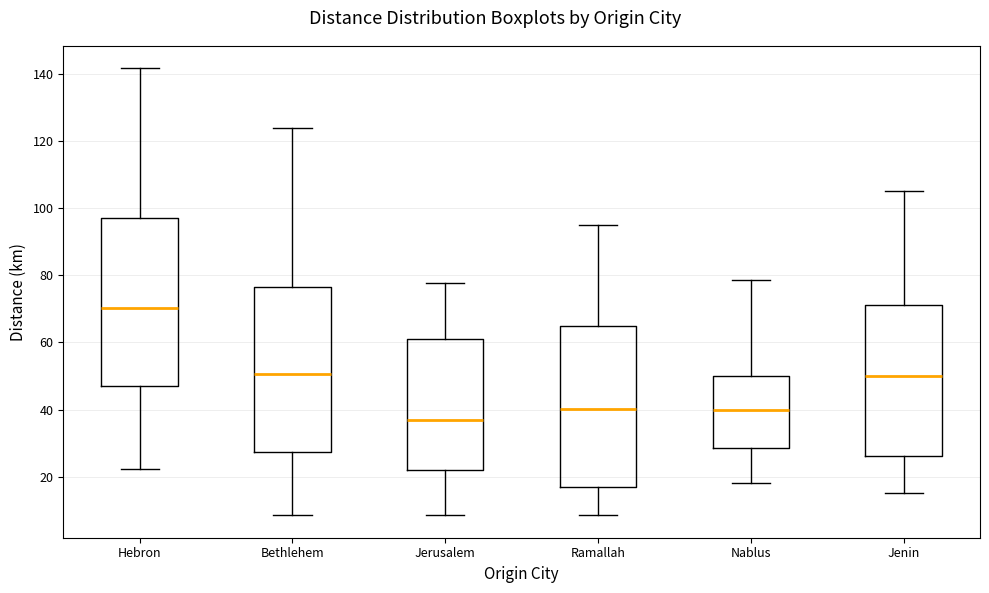

Where is the upper edge of the box for Jerusalem on the y-axis? The values are not printed on the chart, so give them approximately, as read against the axis.

62